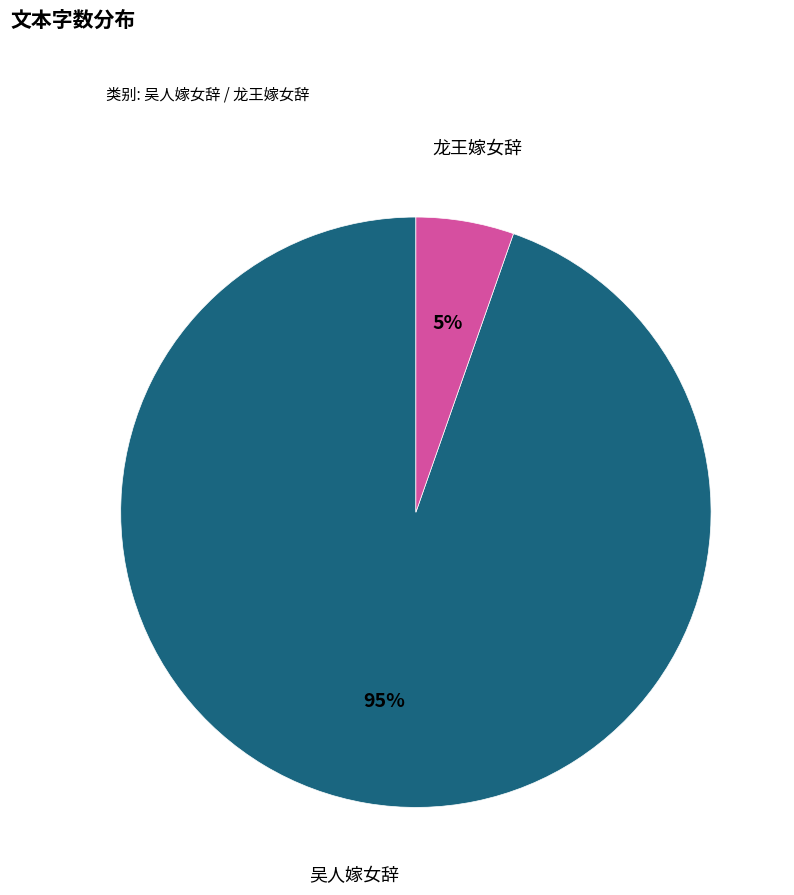

Is 龙王嫁女辞 the majority of the pie?

No